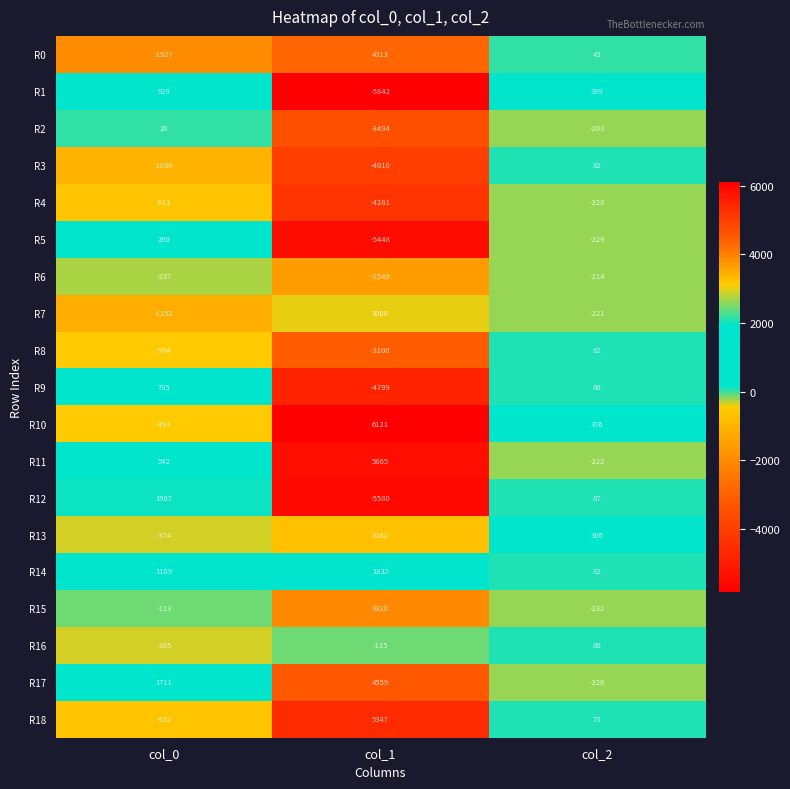

Rank the categories by R6 value from highest to lowest.

col_2, col_0, col_1